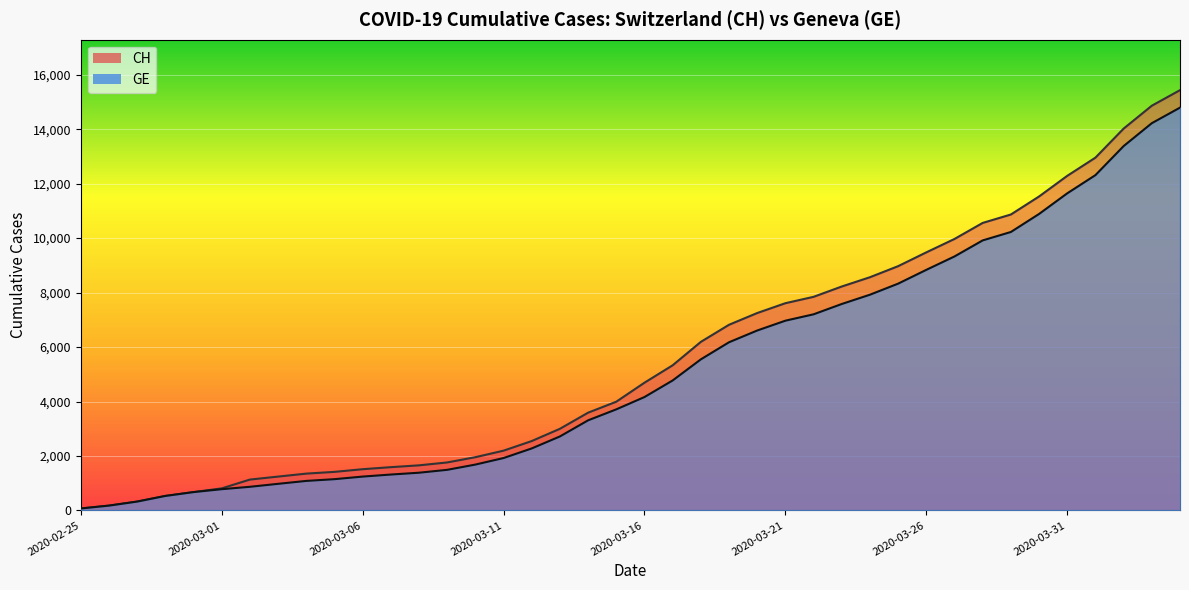

Is it true that GE equals 505 at 2020-02-27?

False